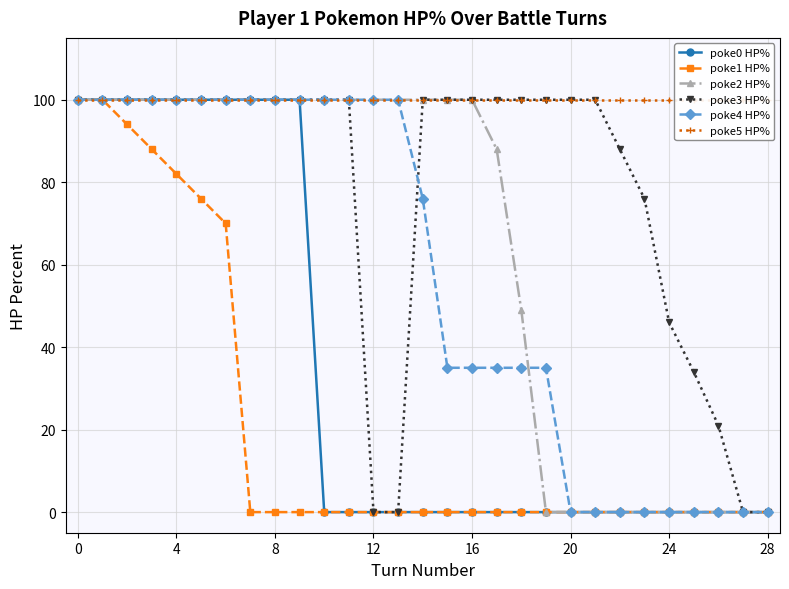

Is it true that poke1 HP% equals -44 at 28?

False